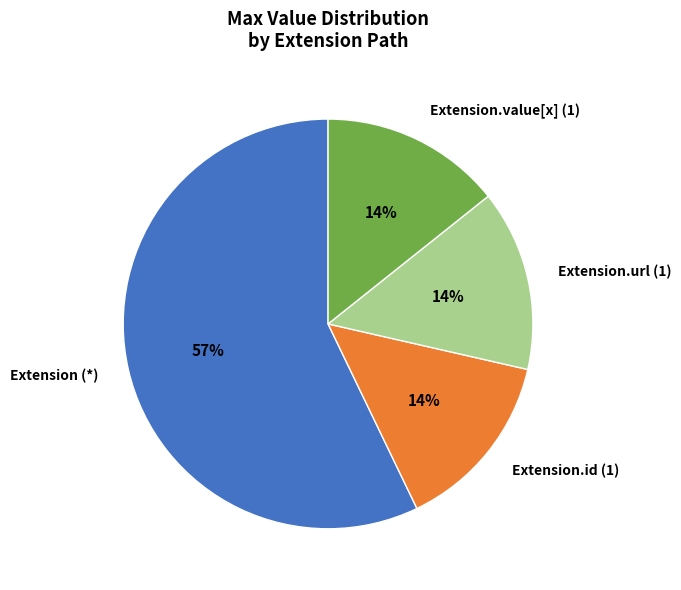

To the nearest percent, what is the difference between the largest and smallest slice percentages?

43%